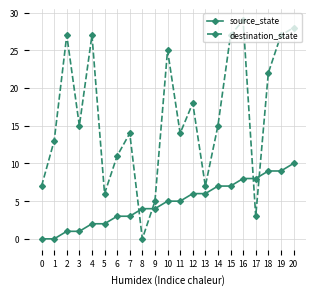

True or false: source_state has a value of 9 at 19.

True